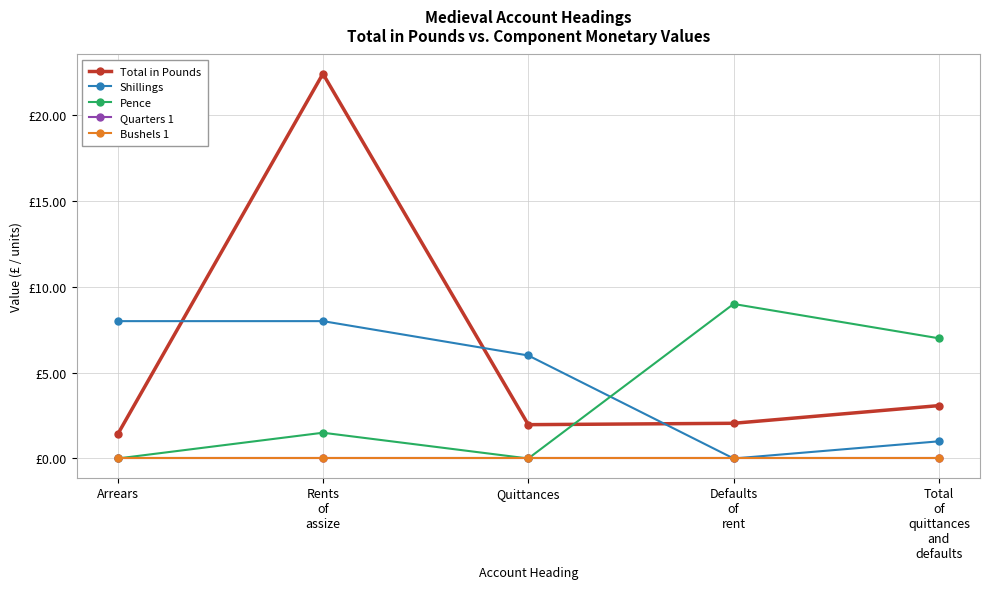

At how many categories does at least one series exceed 5?

5